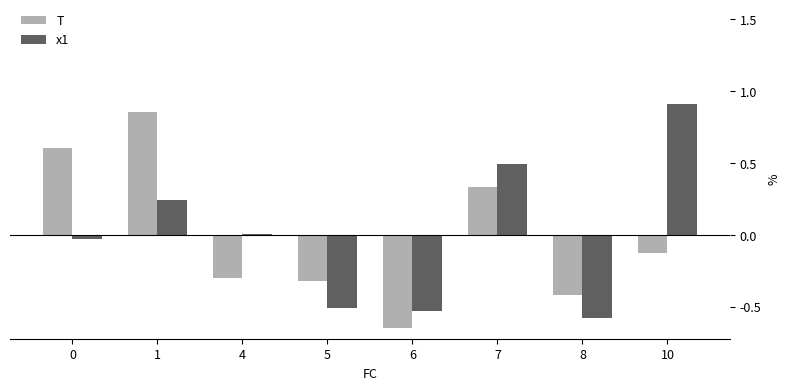

Between 6 and 7, which series saw the biggest shift?

x1